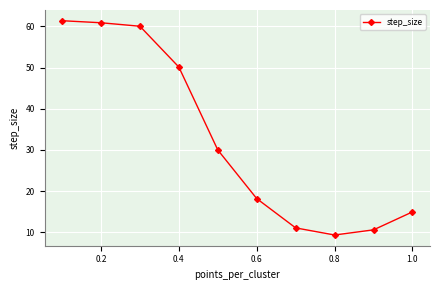

What is the difference between the second highest and second lowest values?

50.3